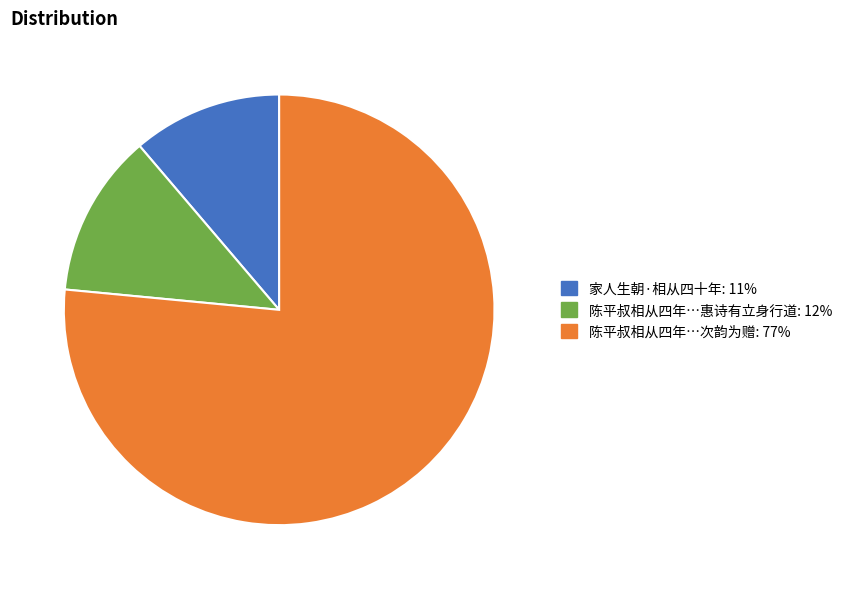

Is there any slice that represents more than half of the pie?

Yes